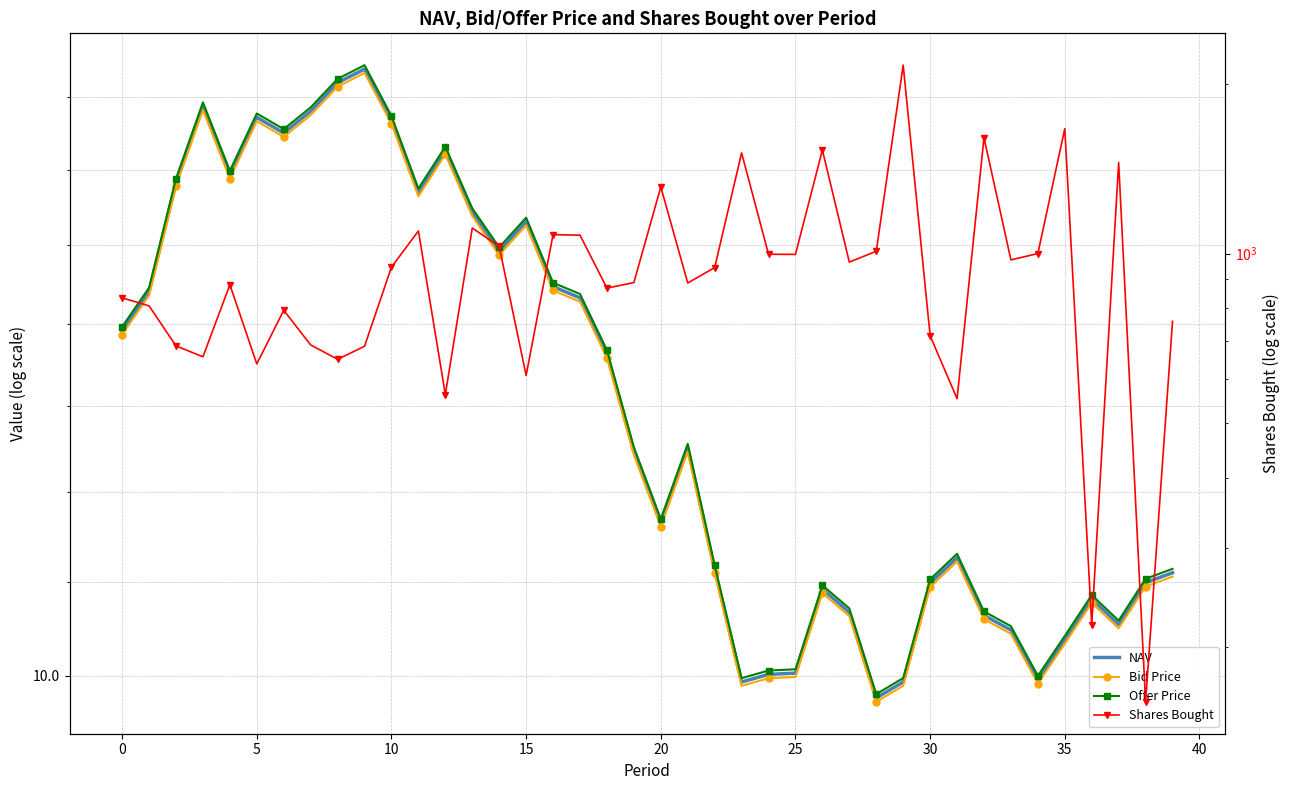

The Shares Bought series shows 2160.3 at 29. True or false?

True